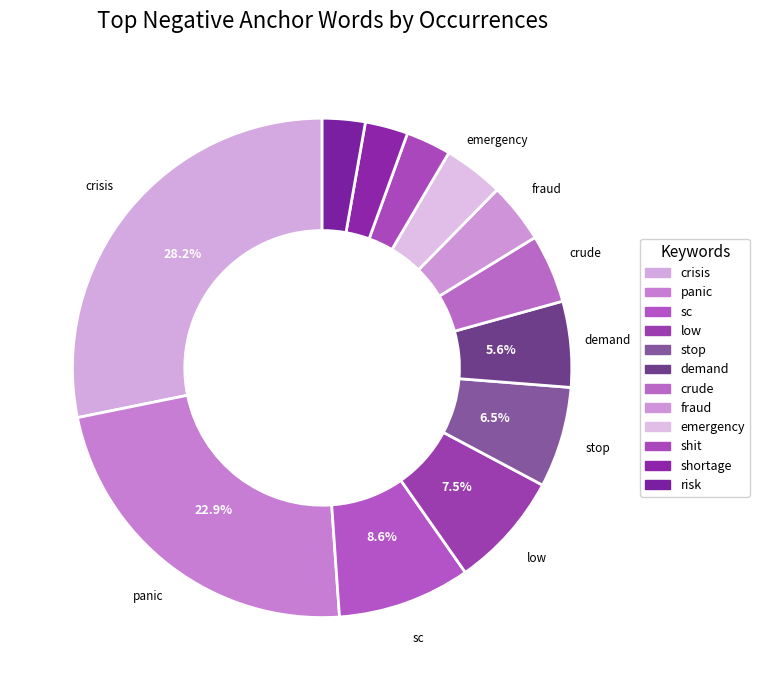

How many slices are in this pie chart?

12